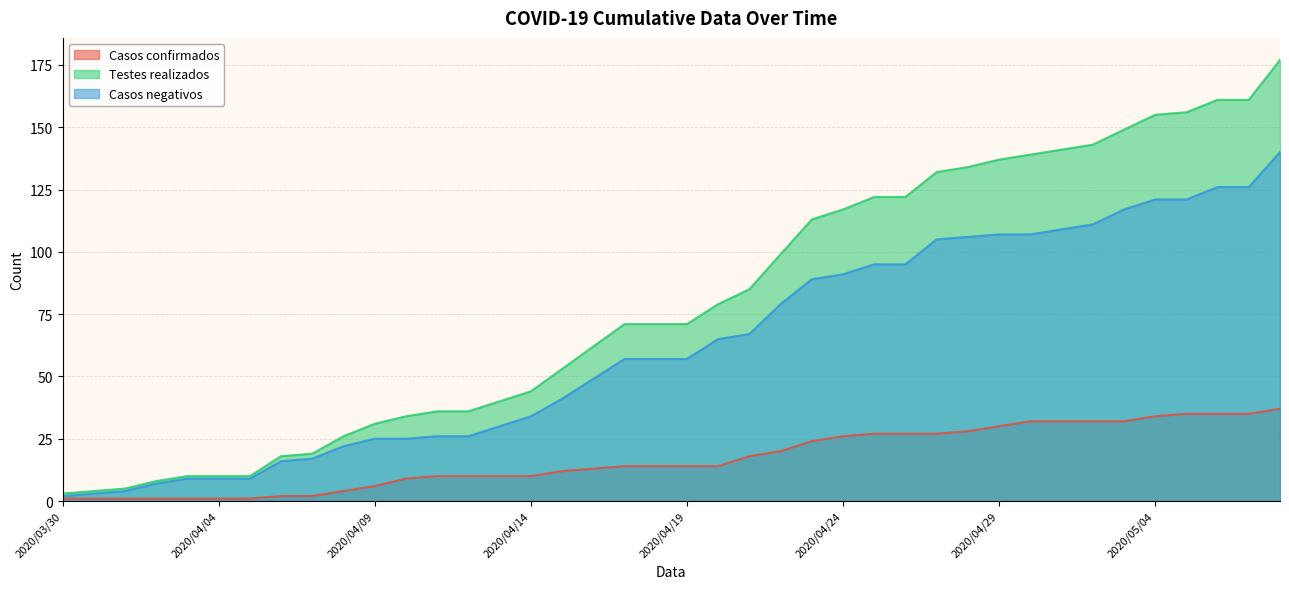

What is the difference between the highest and lowest values at 2020/05/03?

117